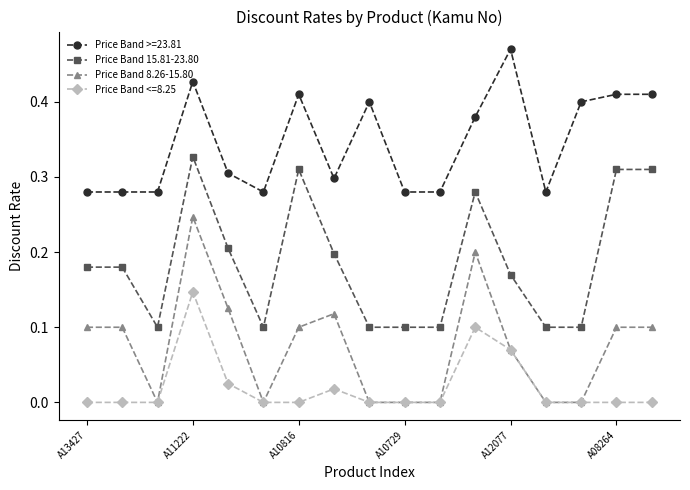

Rank the series by their average value, from highest to lowest.

Price Band >=23.81, Price Band 15.81-23.80, Price Band 8.26-15.80, Price Band <=8.25